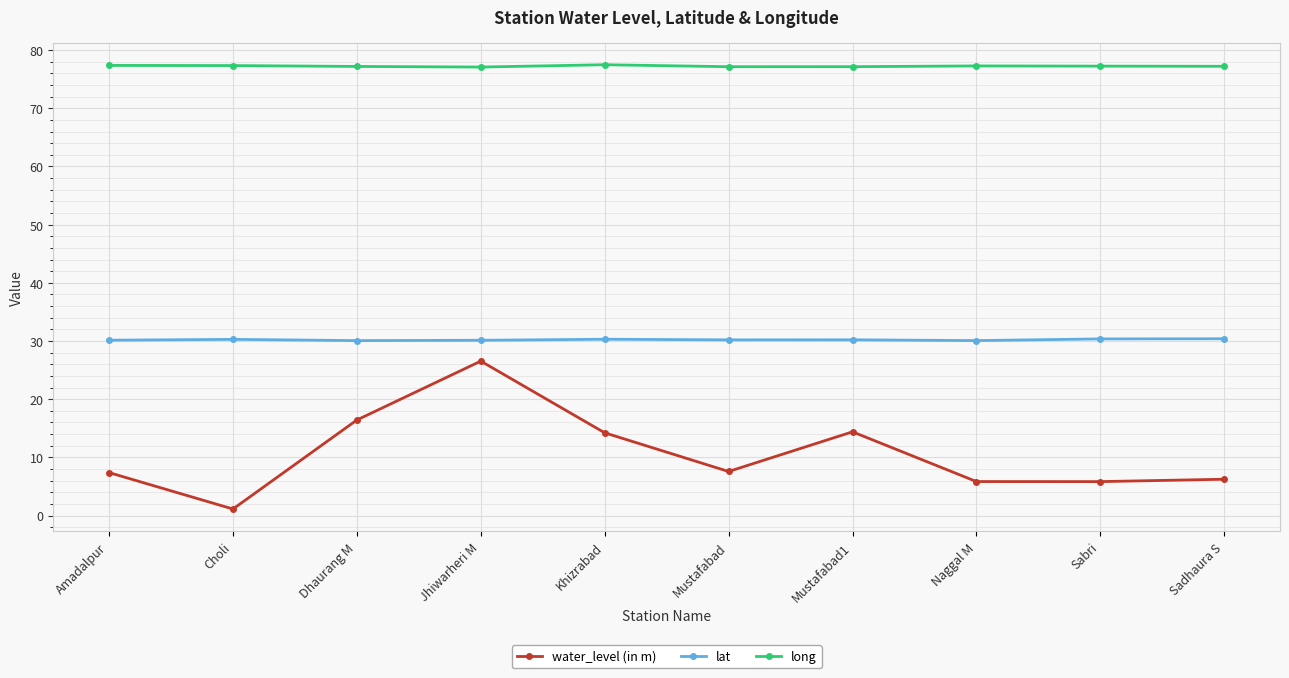

What is the difference between the maximum and second lowest values in the lat series?

0.3